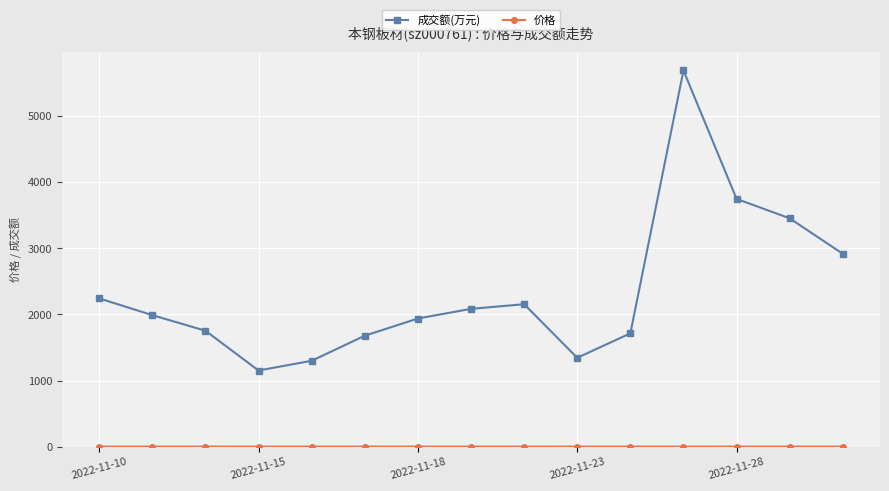

True or false: 成交额(万元) has more than 0 points higher than both neighbors.

True